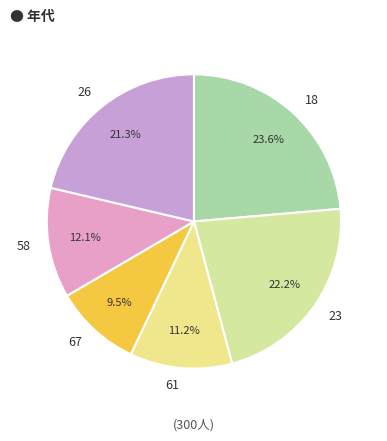

Count the number of slices in the pie.

6